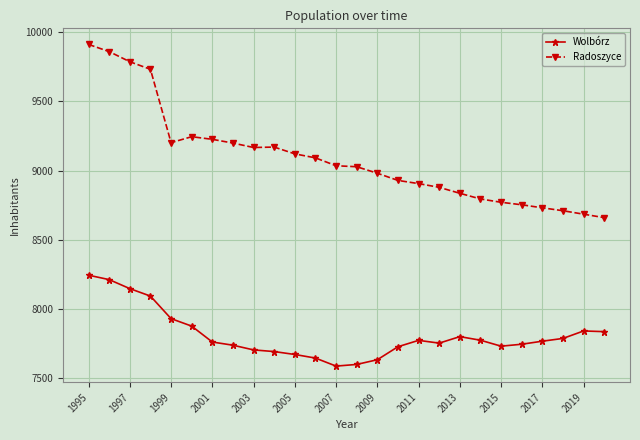

List the series in order of their peak value, lowest first.

Wolbórz, Radoszyce